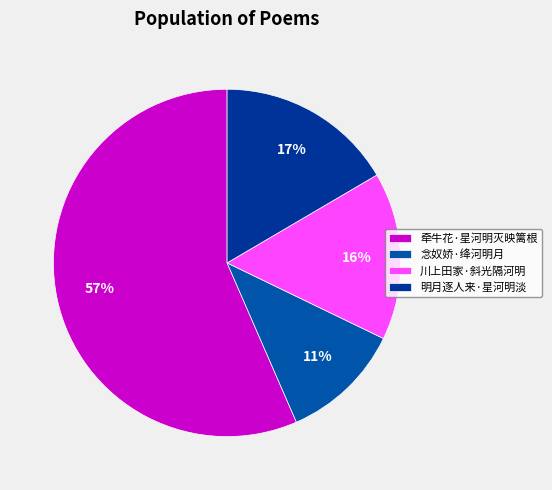

How many slices are in this pie chart?

4